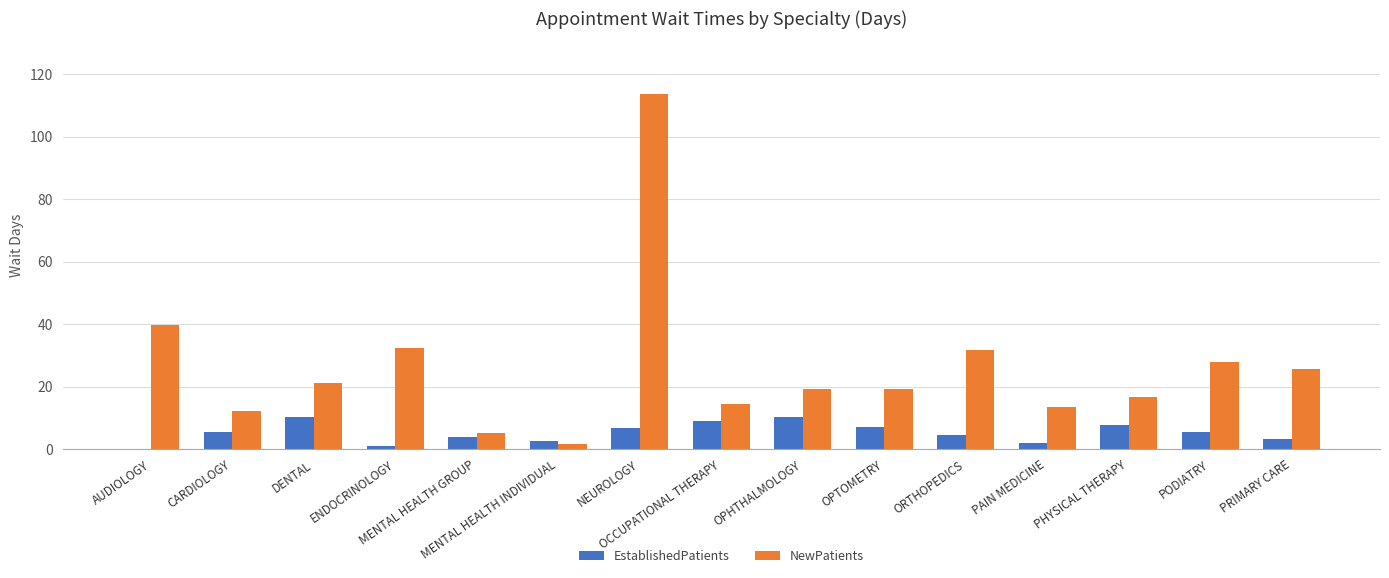

What is the highest value of the NewPatients series?

113.5